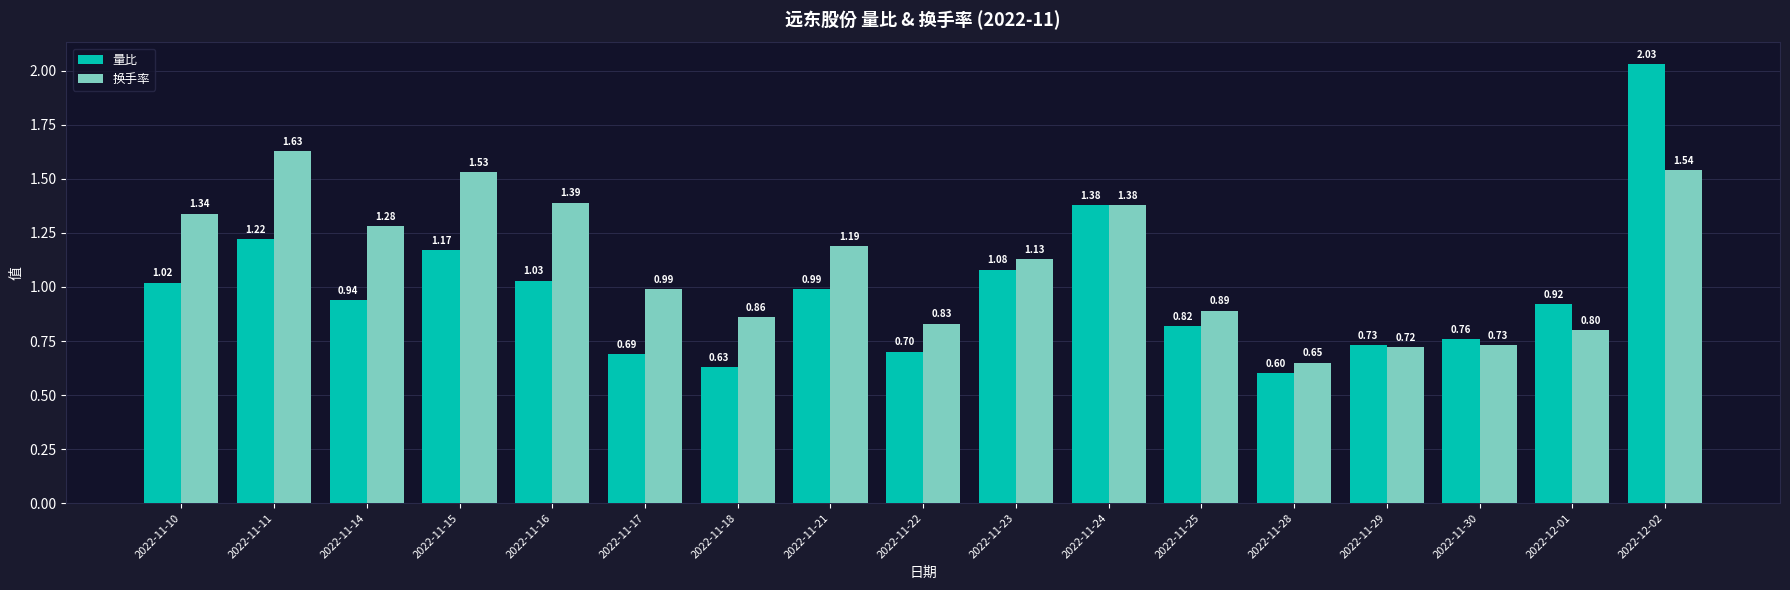

What is the sum of the 量比 values at 2022-11-28 and 2022-11-15?

1.8